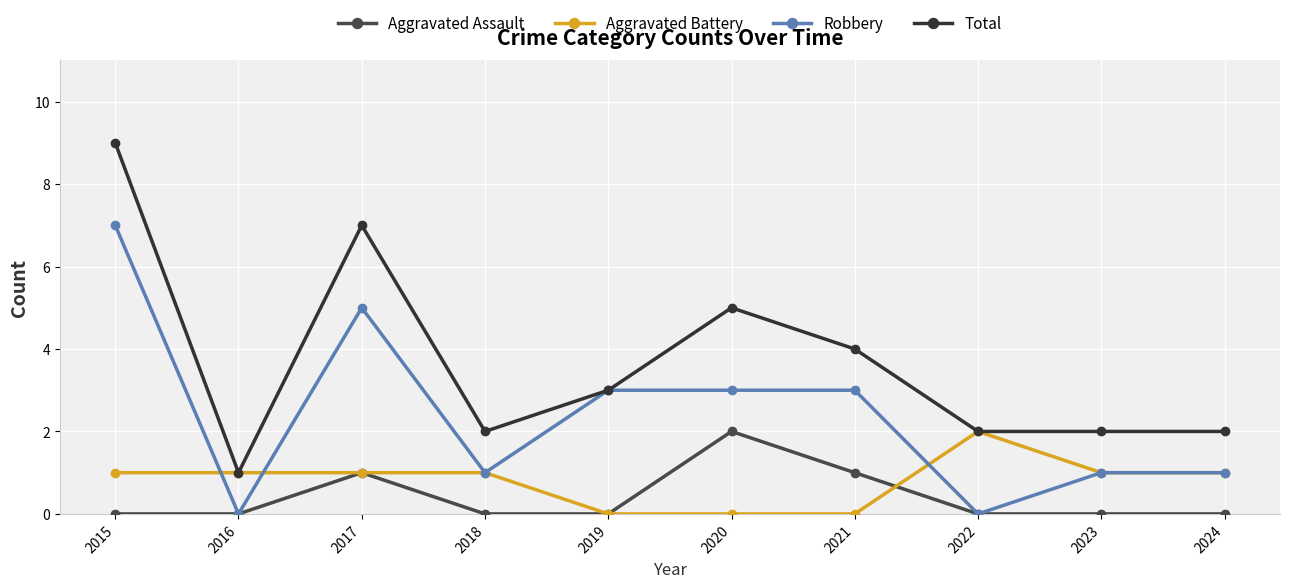

How many Robbery values are between 1 and 3?

6